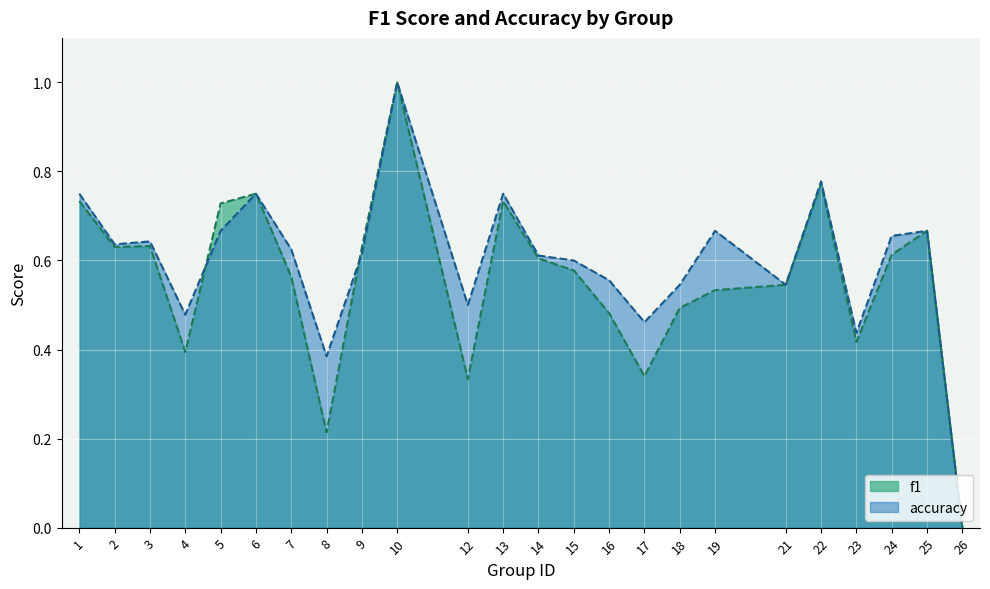

At which category does the chart reach its minimum across all series?

26